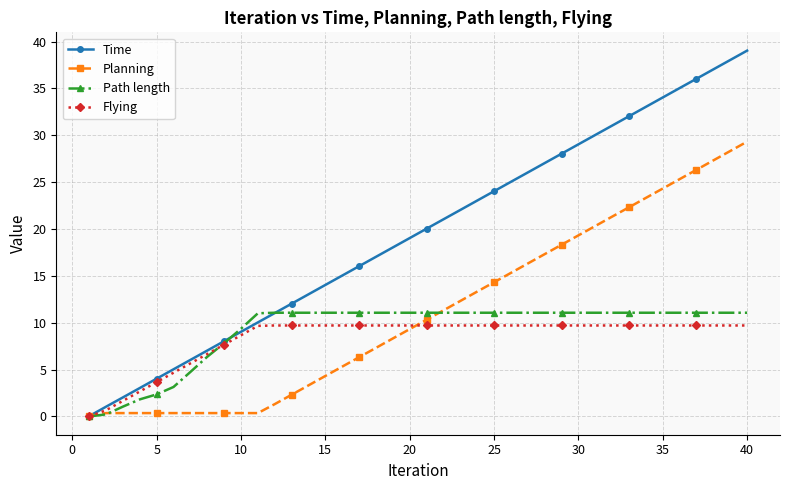

What is the maximum value shown in the chart?

39.0